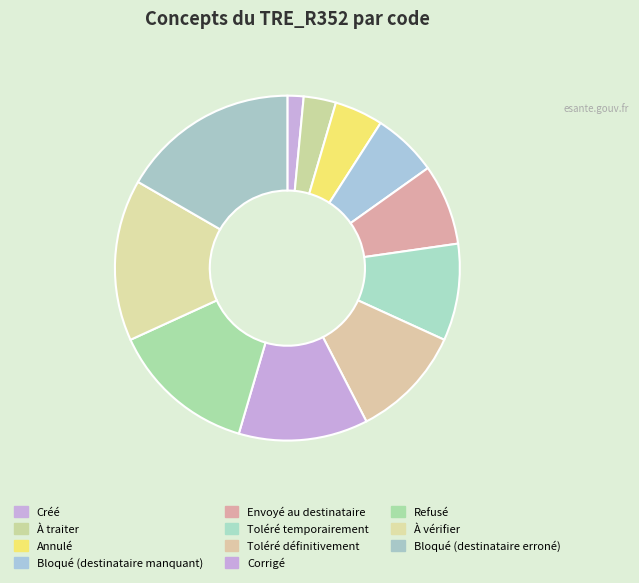

Which category has the biggest portion of the pie?

Bloqué (destinataire erroné)